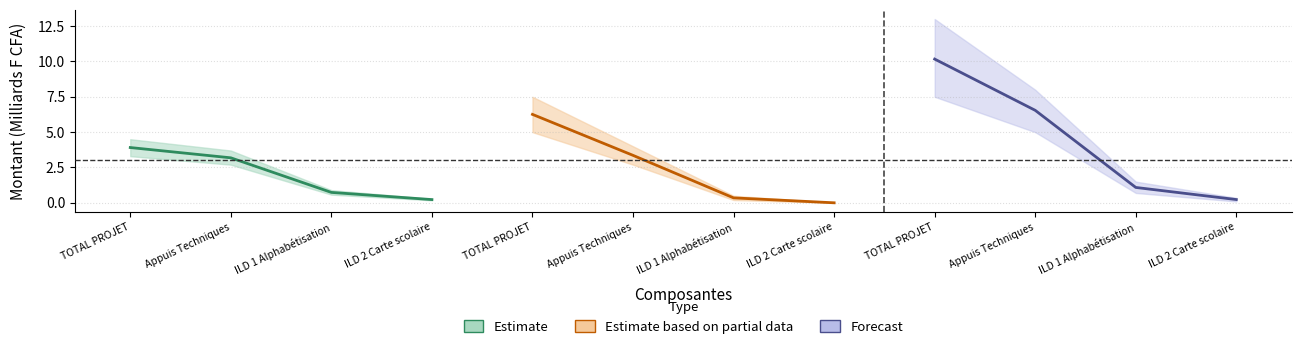

The Estimate series shows 0.7 at ILD 1 Alphabétisation. True or false?

True